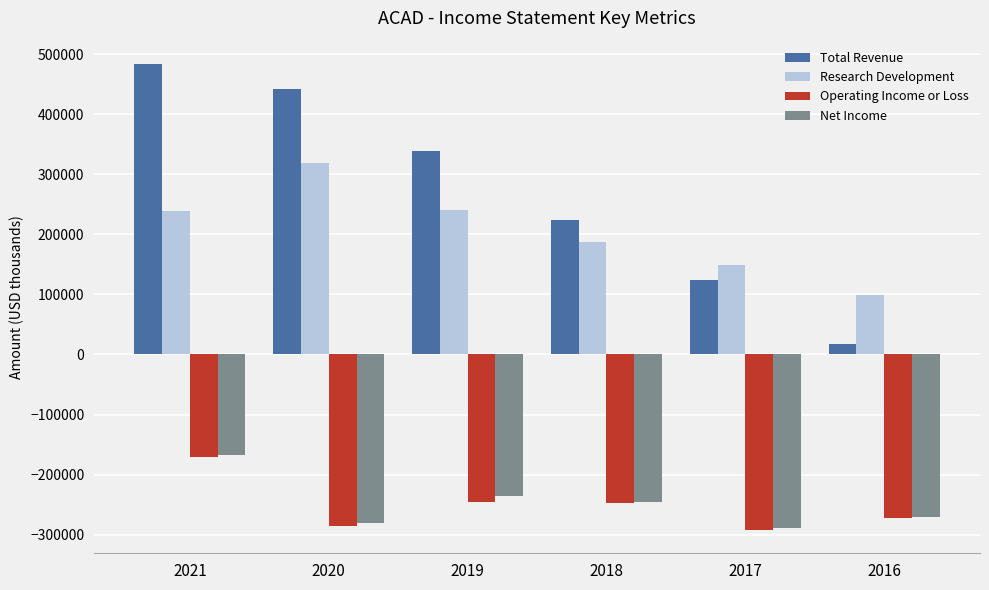

Which series changed the most between 2021 and 2020?

Operating Income or Loss